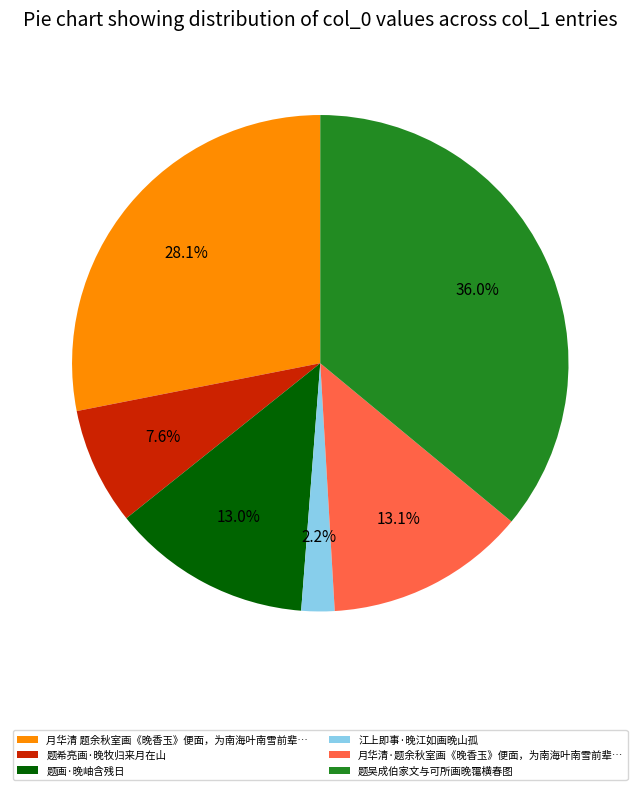

Which slice is the smallest?

江上即事·晚江如画晚山孤